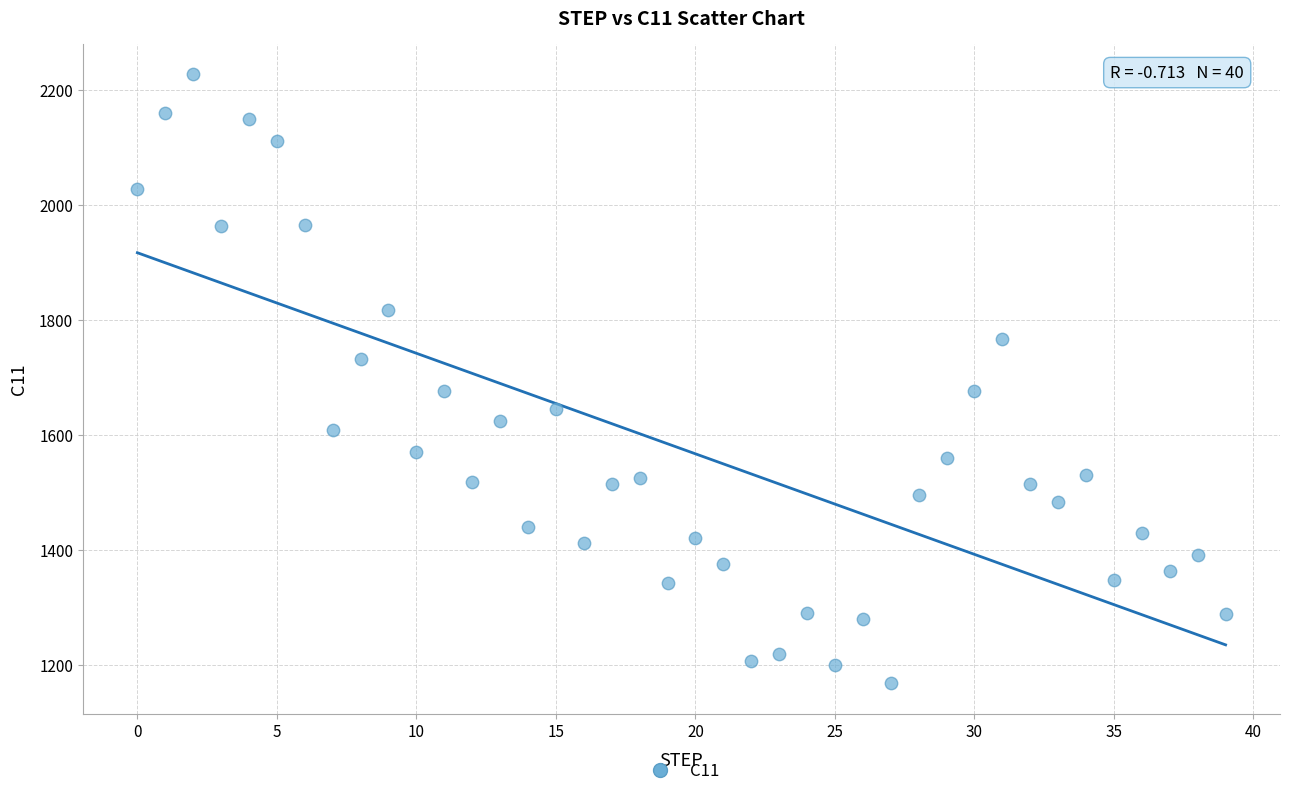

What is the range of Y values (max minus min)?

1059.0